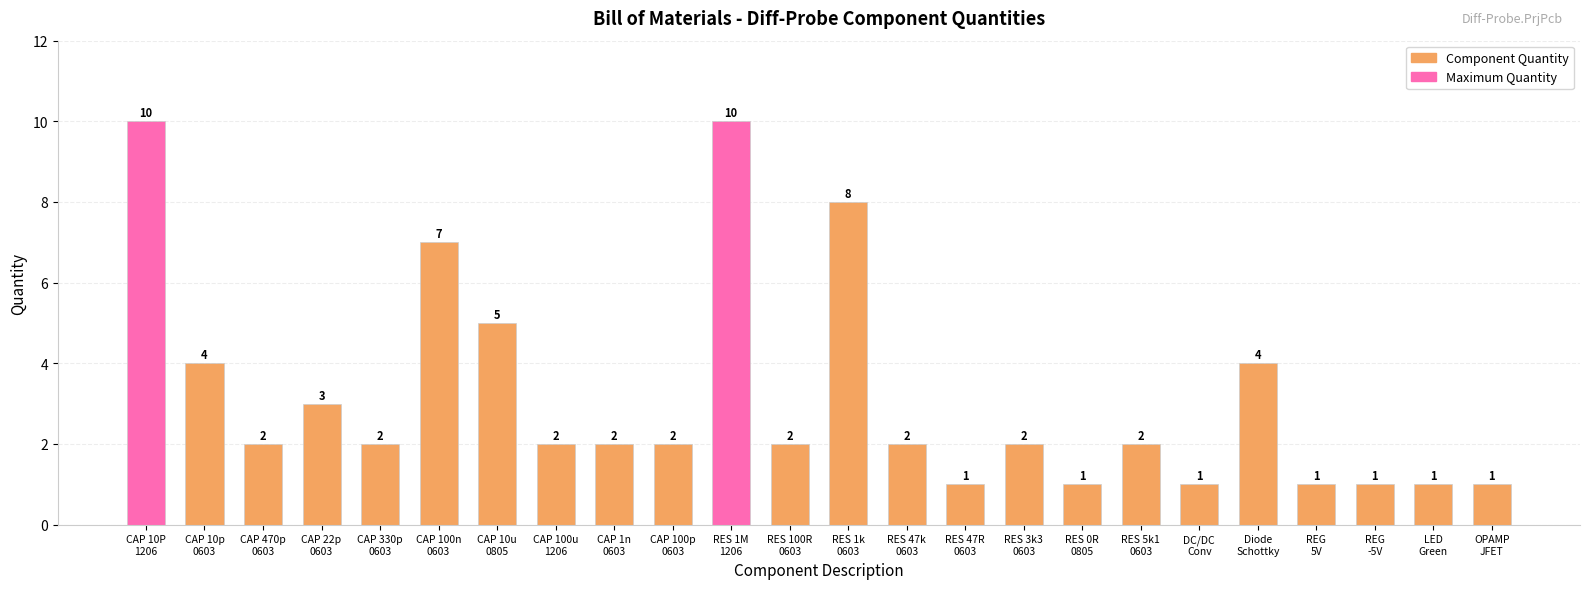

True or false: the data shows 1 at RES 5k1
0603.

False